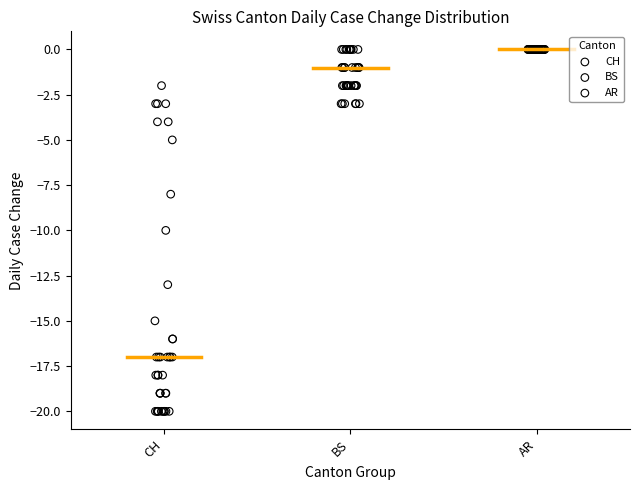

What are all the series names shown in the legend?

CH, BS, AR